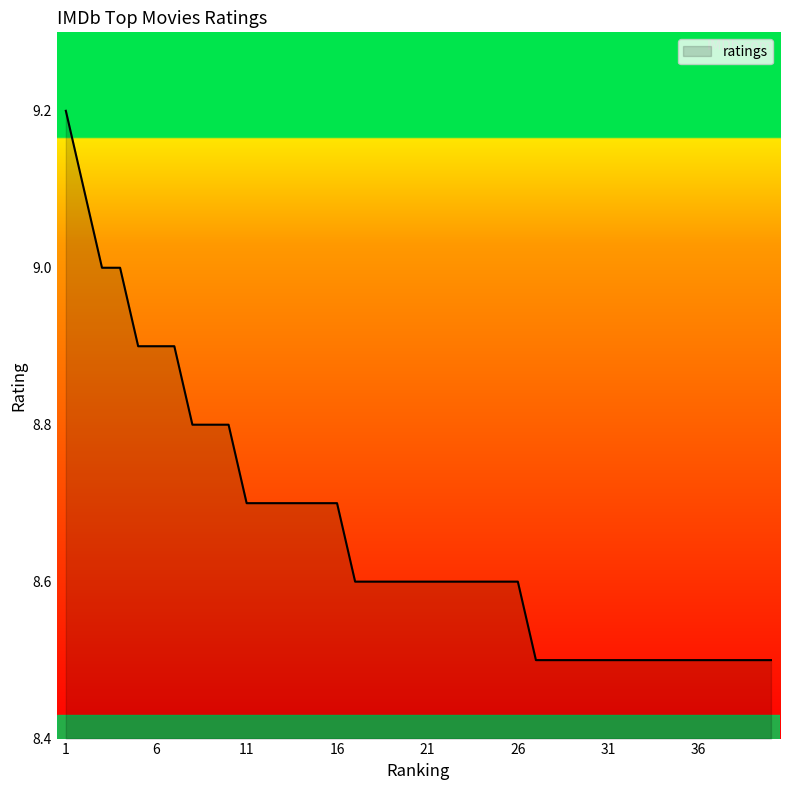

What is the average value?

8.7